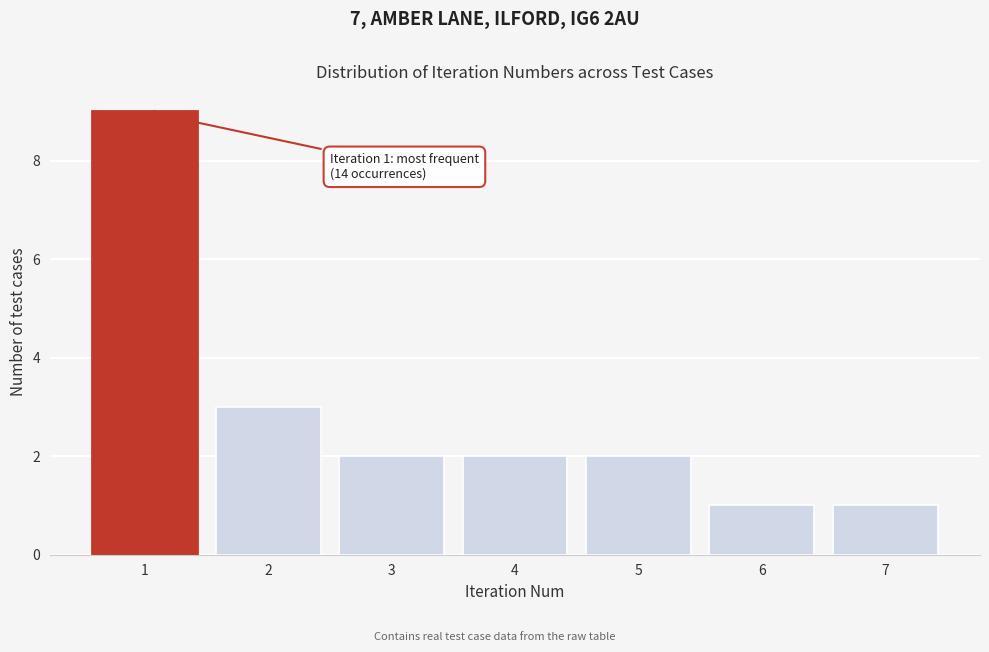

Reading left to right, what are all the values shown in this chart?

1=9	2=3	3=2	4=2	5=2	6=1	7=1